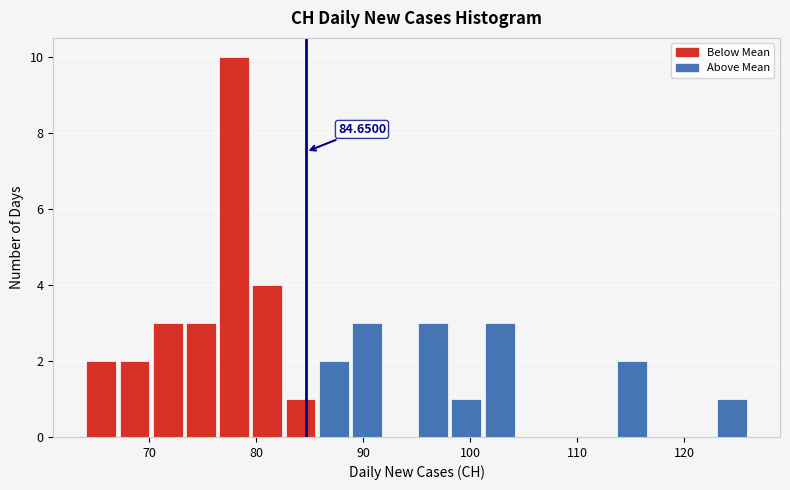

Around what value on the x-axis is the tallest bar? Give the approximate position of its centre, as read against the axis.

78